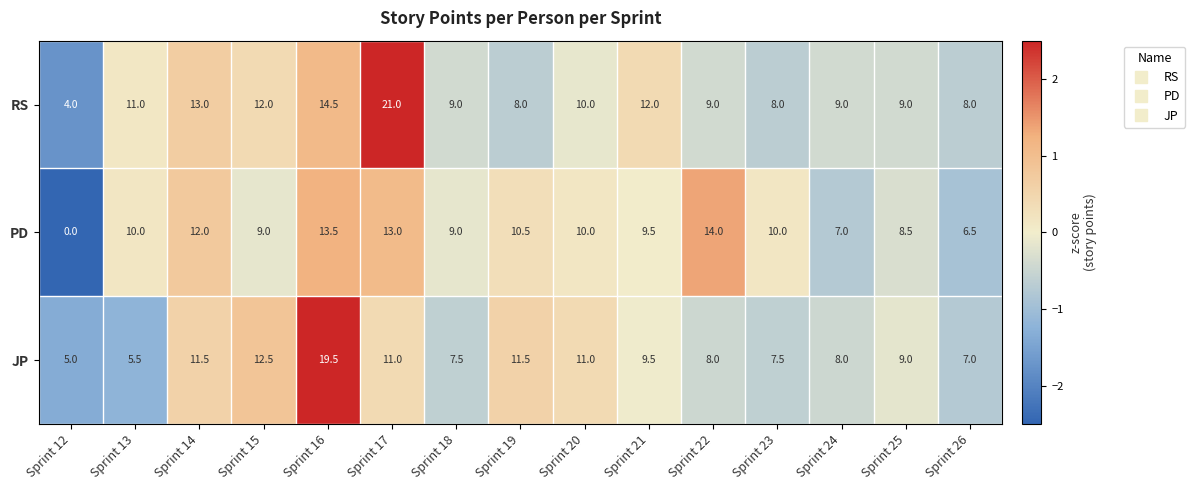

At which category is the sum across all series the highest?

Sprint 16